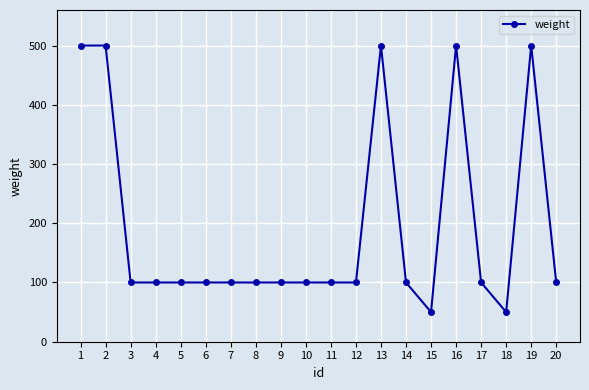

The value at 12 is 152. True or false?

False